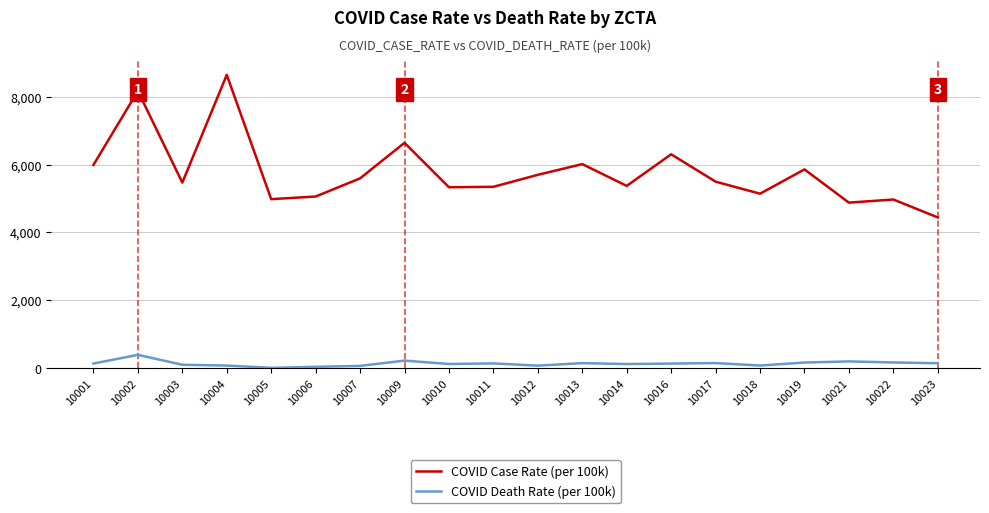

Rank the series by their maximum value, from lowest to highest.

COVID Death Rate (per 100k), COVID Case Rate (per 100k)